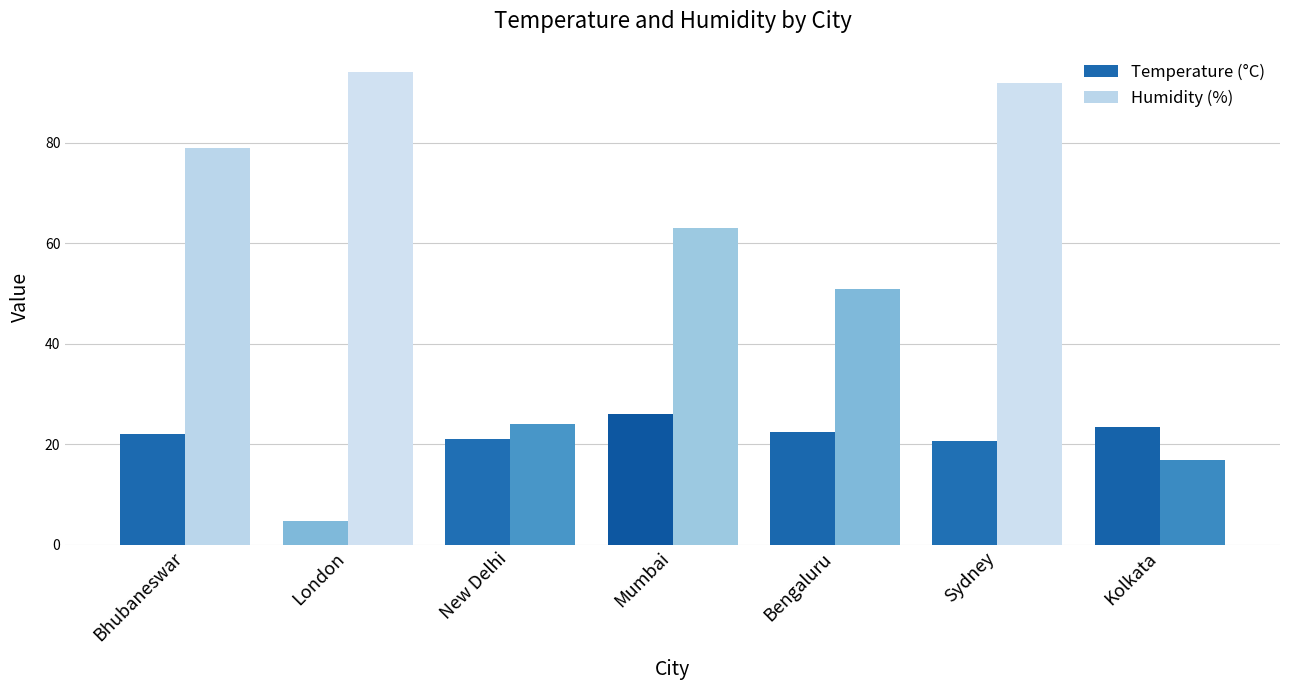

Is the value of Temperature (°C) at Sydney greater than the value of Humidity (%) at Sydney?

No